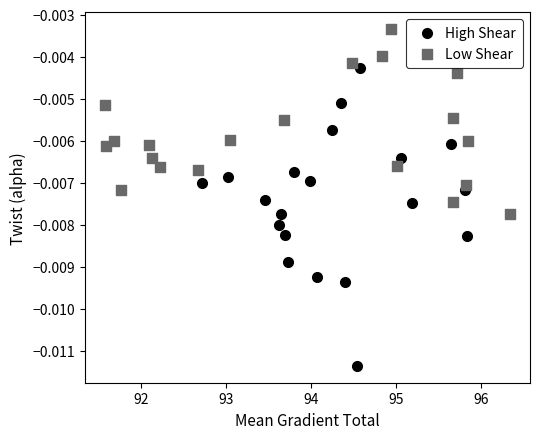

Which series contains the highest Y value?

Low Shear